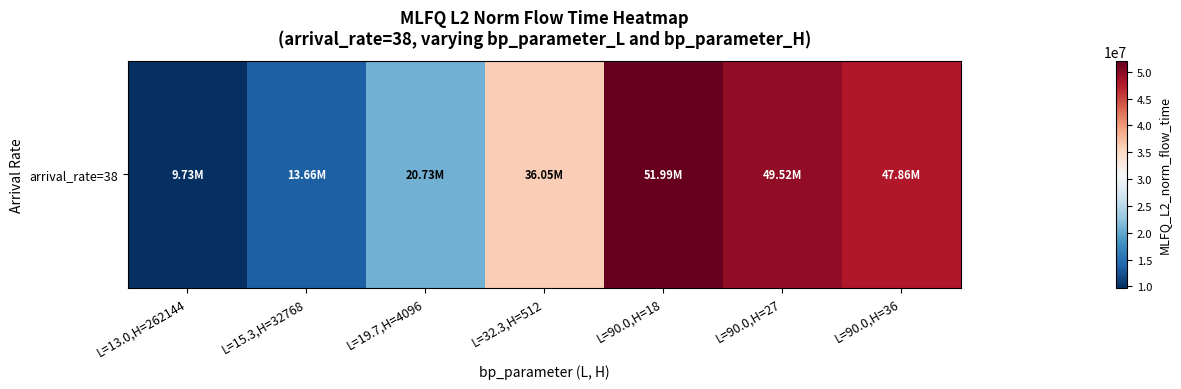

How many data points are less than 36050368?

3